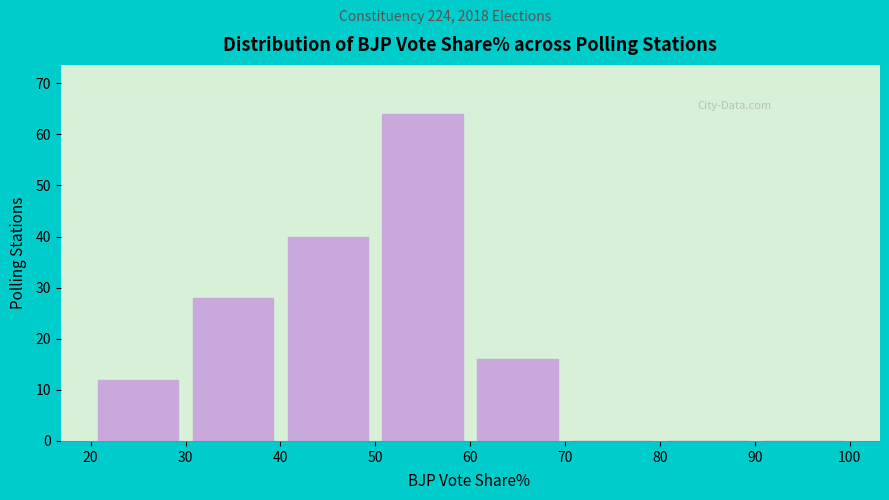

Over which range of the x-axis is the bar tallest?

50 to 60